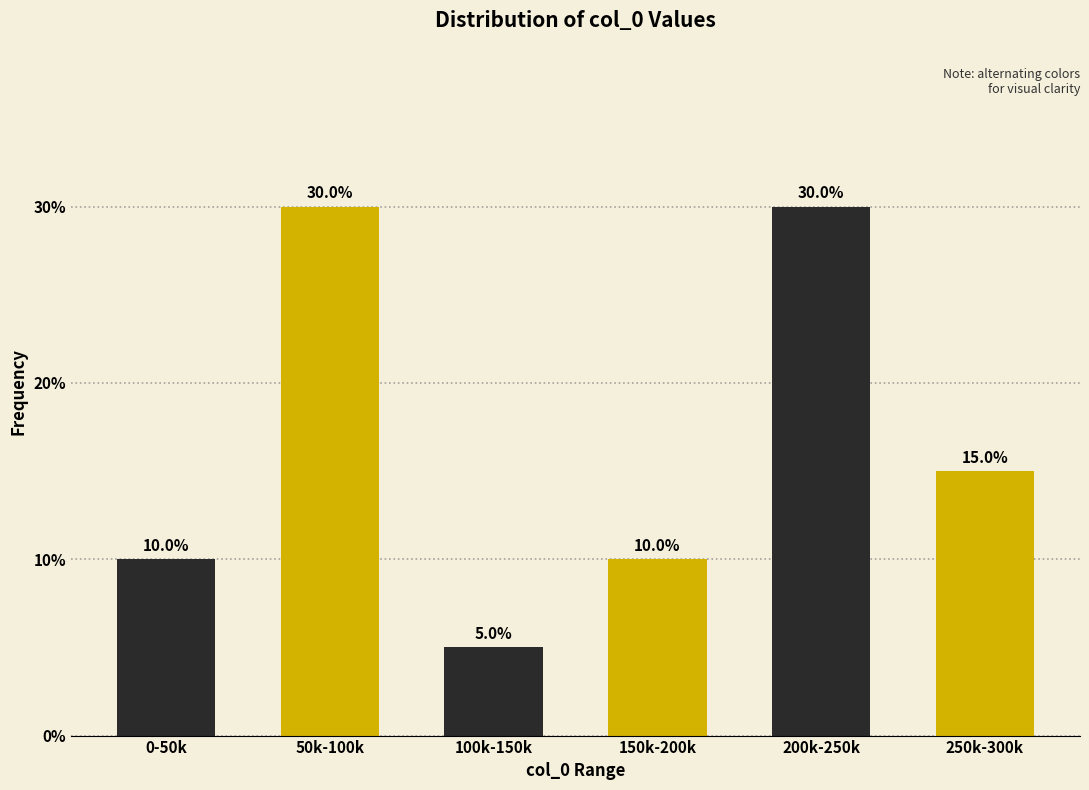

What is the total value across all series at 0-50k?

40